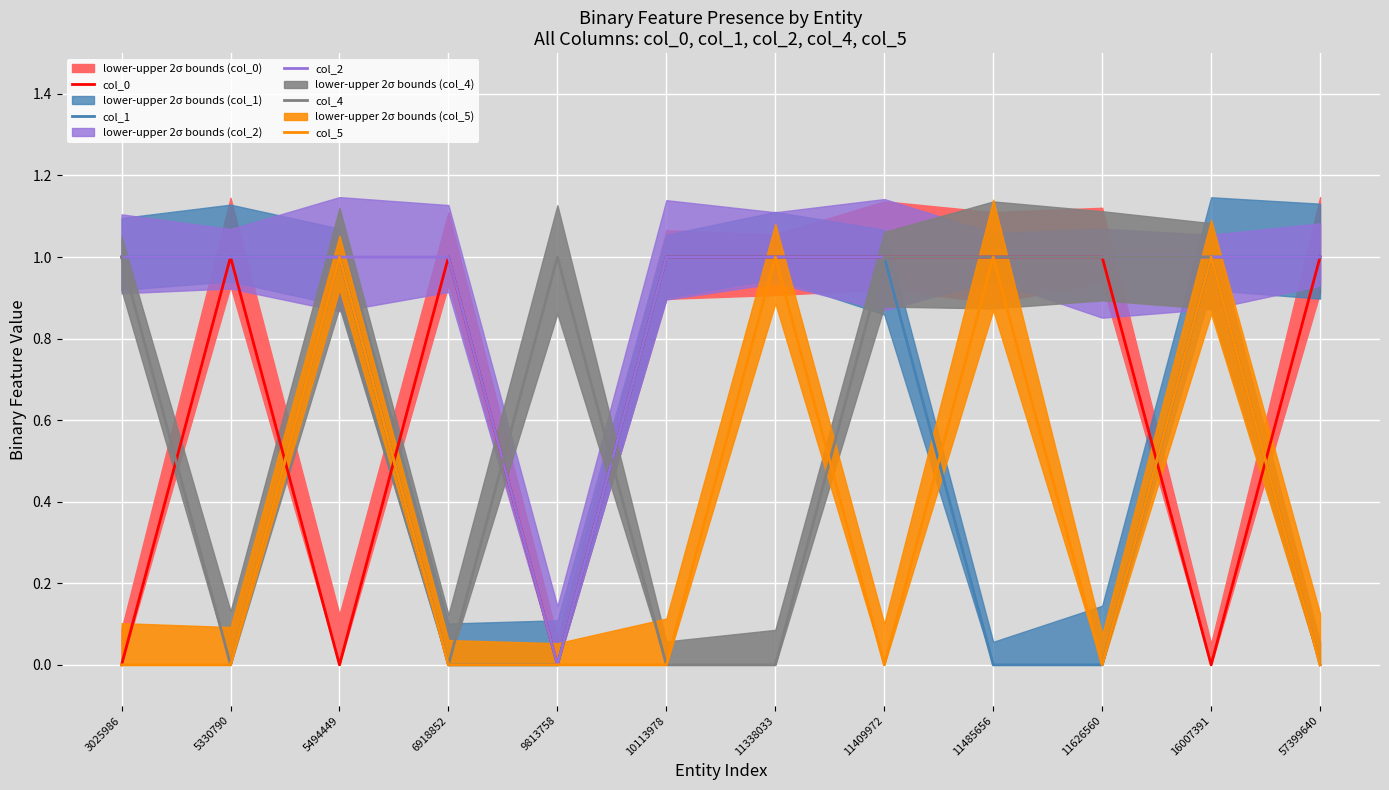

What are all the series names shown in the legend?

col_0, col_1, col_2, col_4, col_5